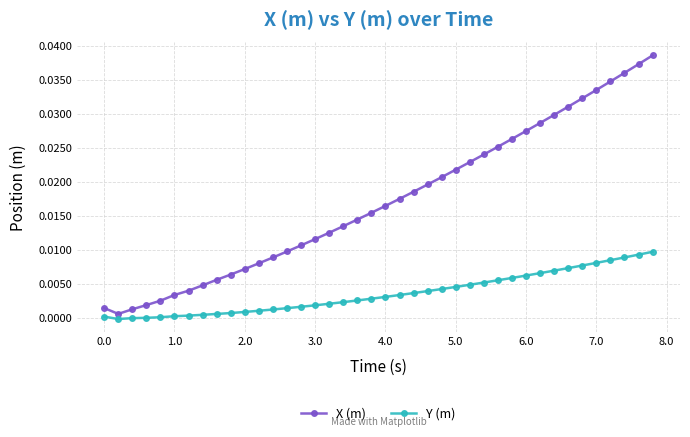

List the series in order of their overall mean, lowest first.

Y (m), X (m)